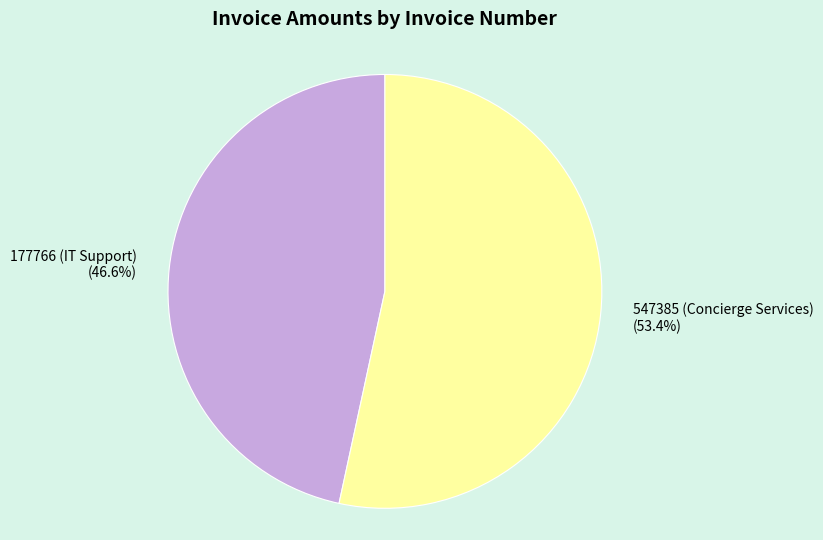

The 547385 (Concierge Services) slice represents 44% of the pie. True or false?

False